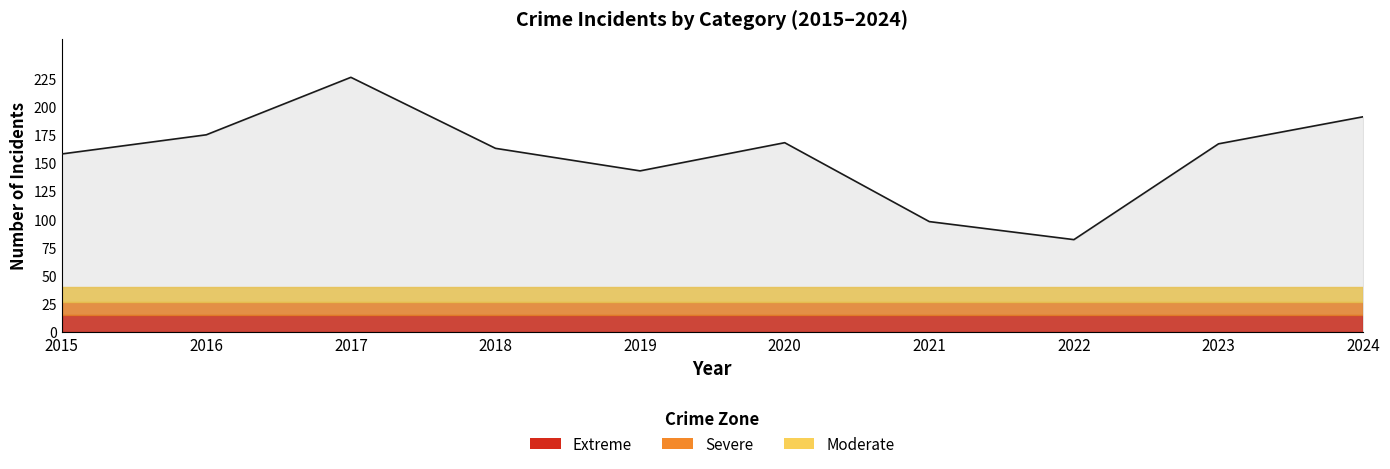

What is the sum of the values at 2018 and 2015?

321